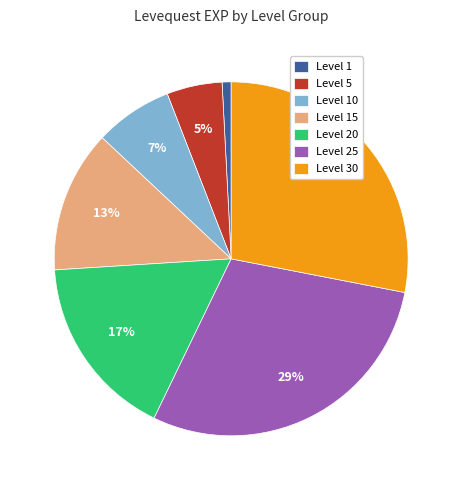

Which slice is the largest?

Level 25